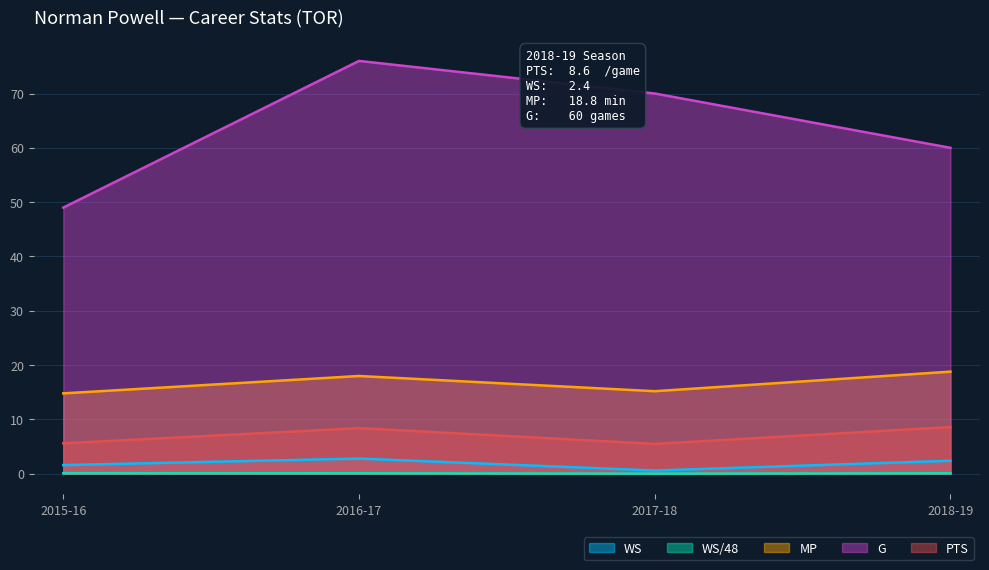

True or false: PTS has more than 0 interior local peaks.

True